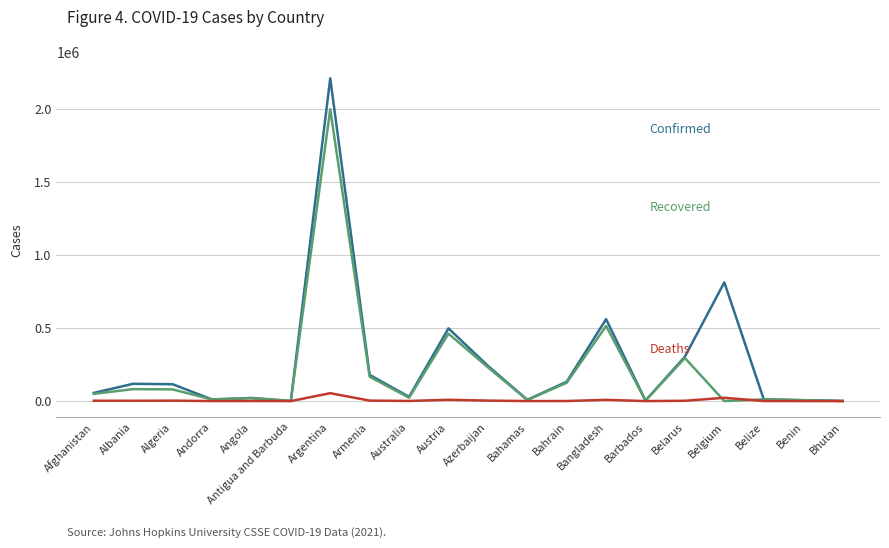

Which label corresponds to the largest value in the chart?

Argentina